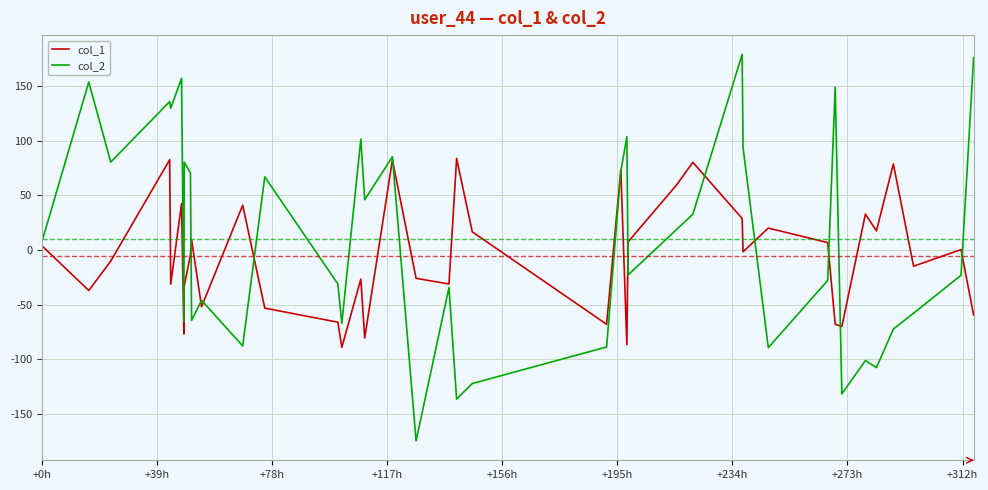

List the series in order of their peak value, highest first.

col_2, col_1